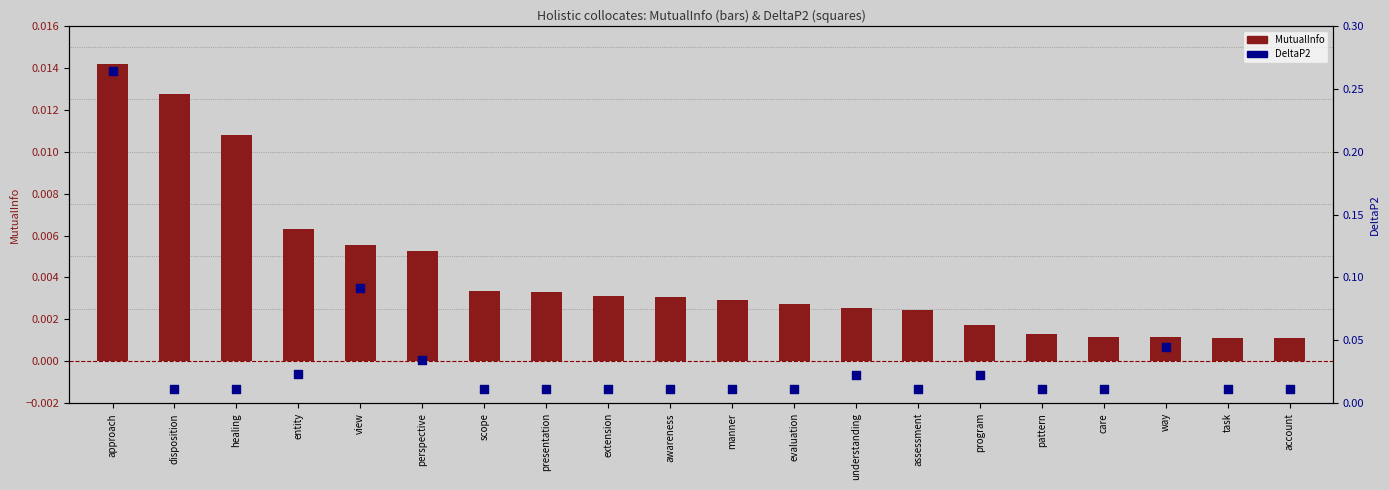

Which series has the largest Y range (max minus min)?

DeltaP2